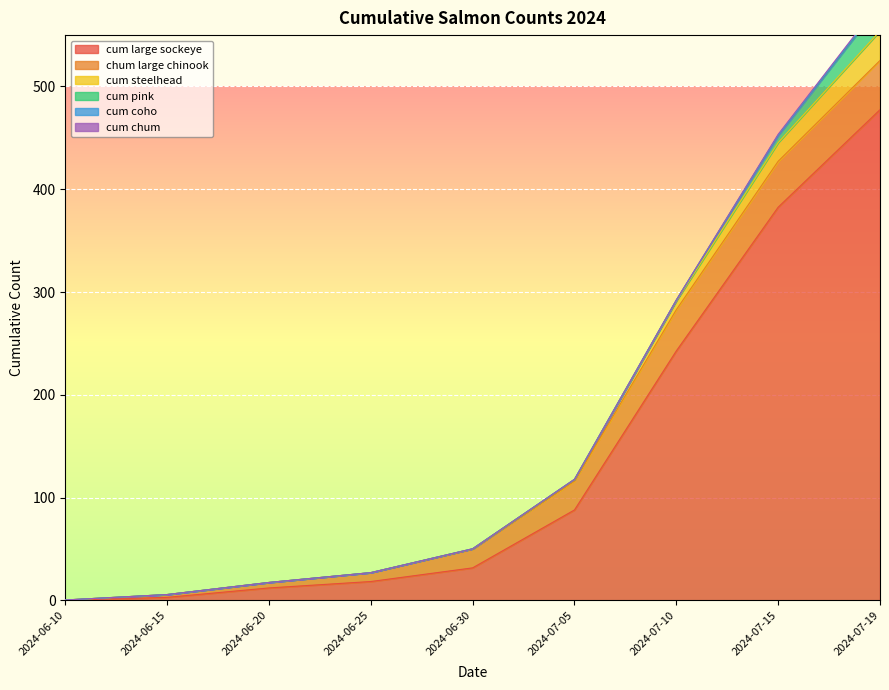

What are all the series names shown in the legend?

cum large sockeye, chum large chinook, cum steelhead, cum pink, cum coho, cum chum